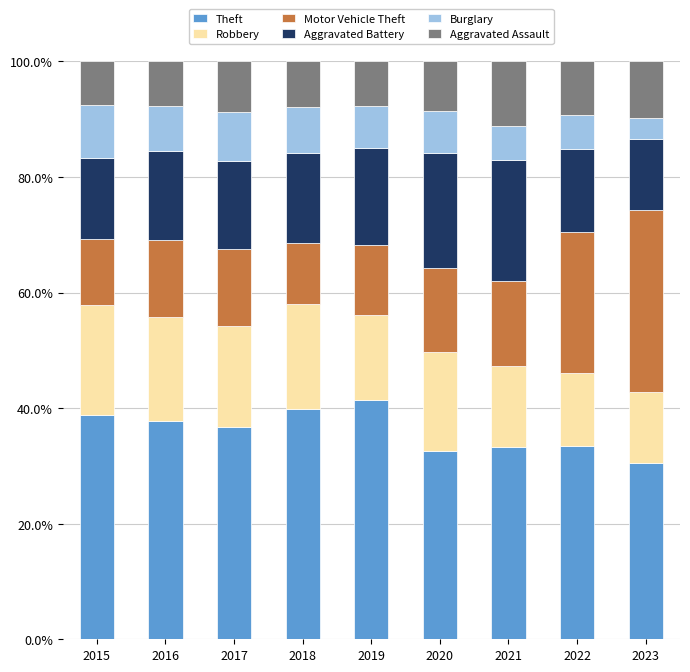

What is the maximum value for Theft?

41.4